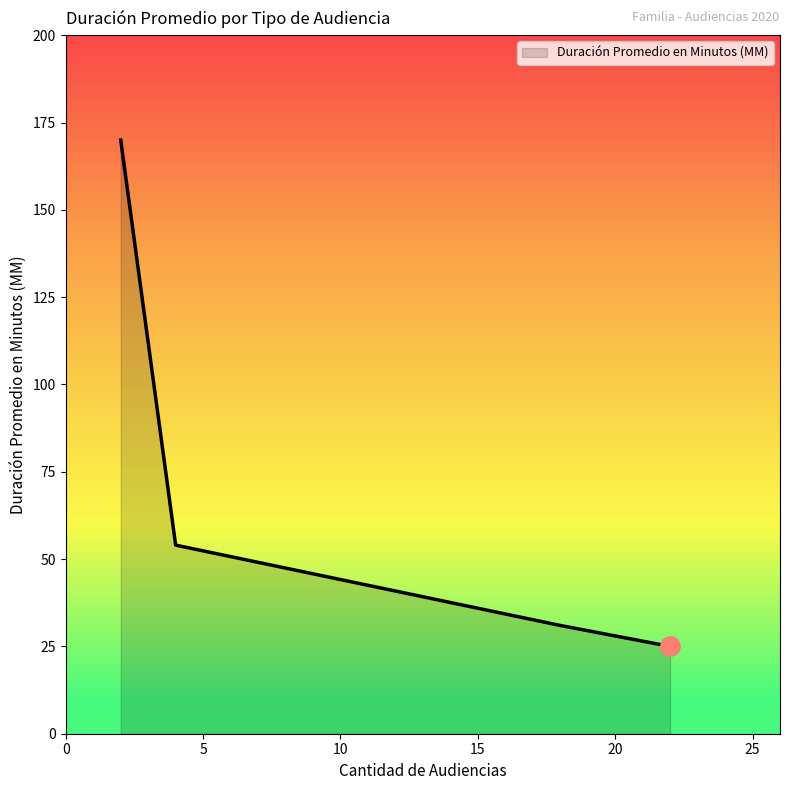

What is the minimum value shown in the chart?

25